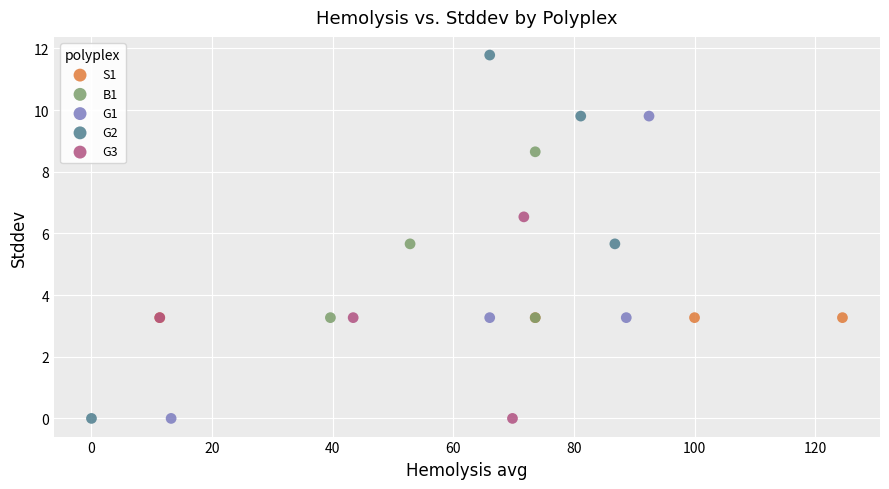

What are all the series names shown in the legend?

S1, B1, G1, G2, G3